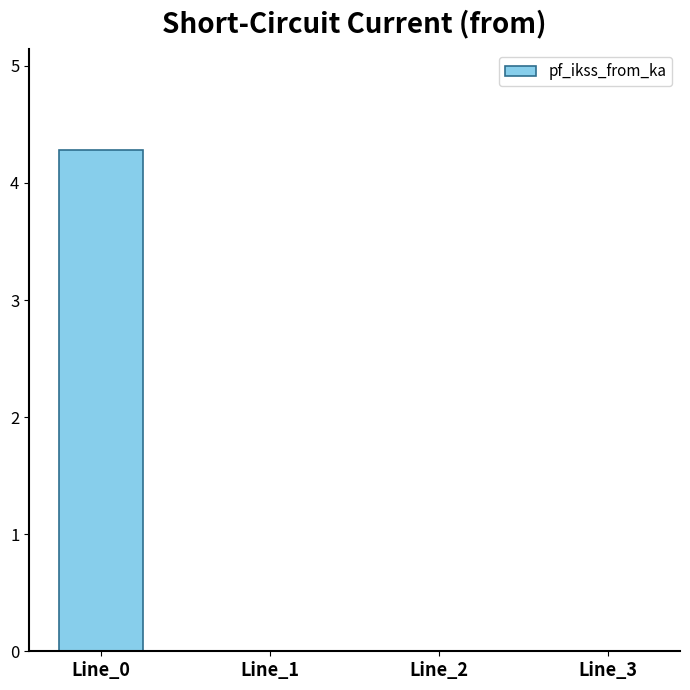

What is the greatest value displayed?

4.3